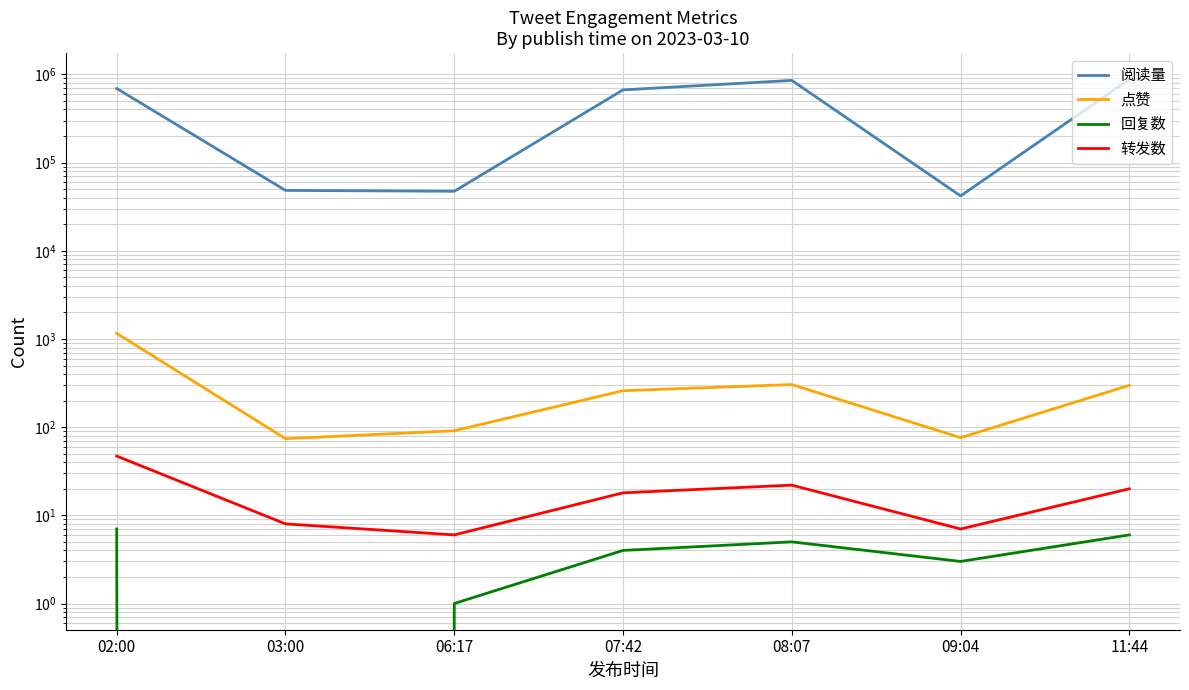

Is it true that 转发数 equals 7 at 09:04?

True